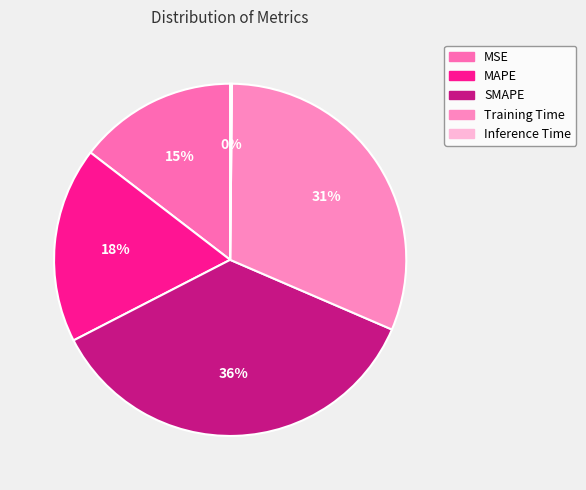

To the nearest percent, what is the average slice percentage?

20%